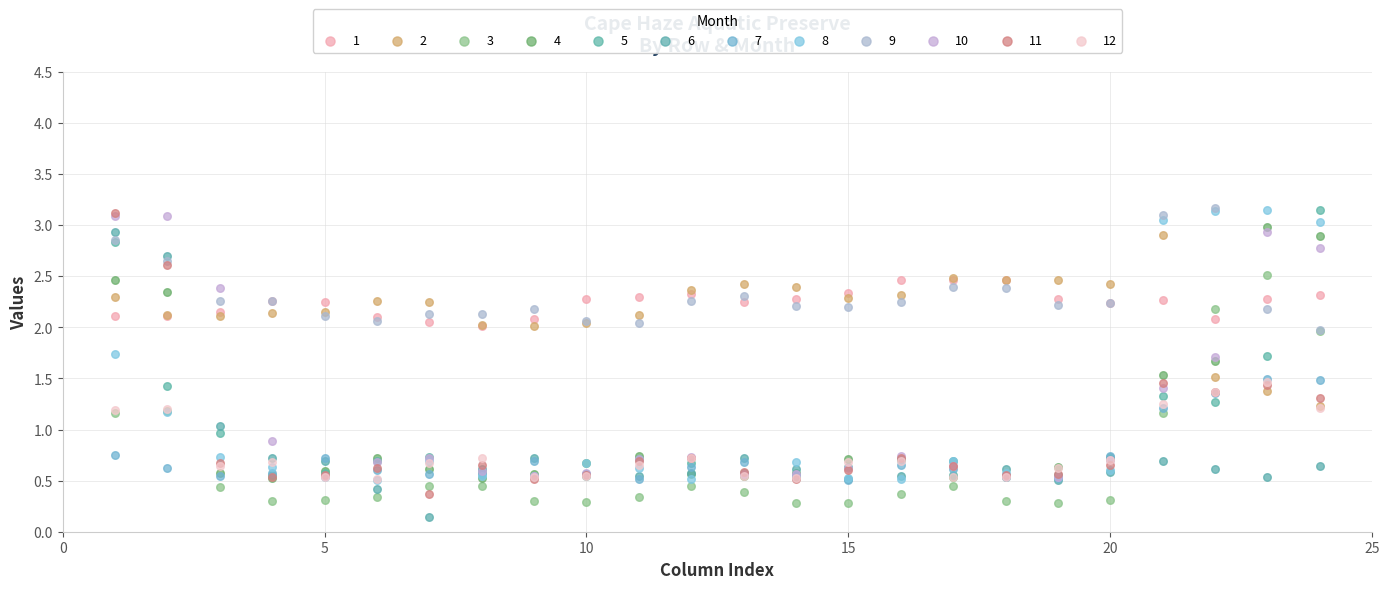

What are all the series names shown in the legend?

1, 2, 3, 4, 5, 6, 7, 8, 9, 10, 11, 12